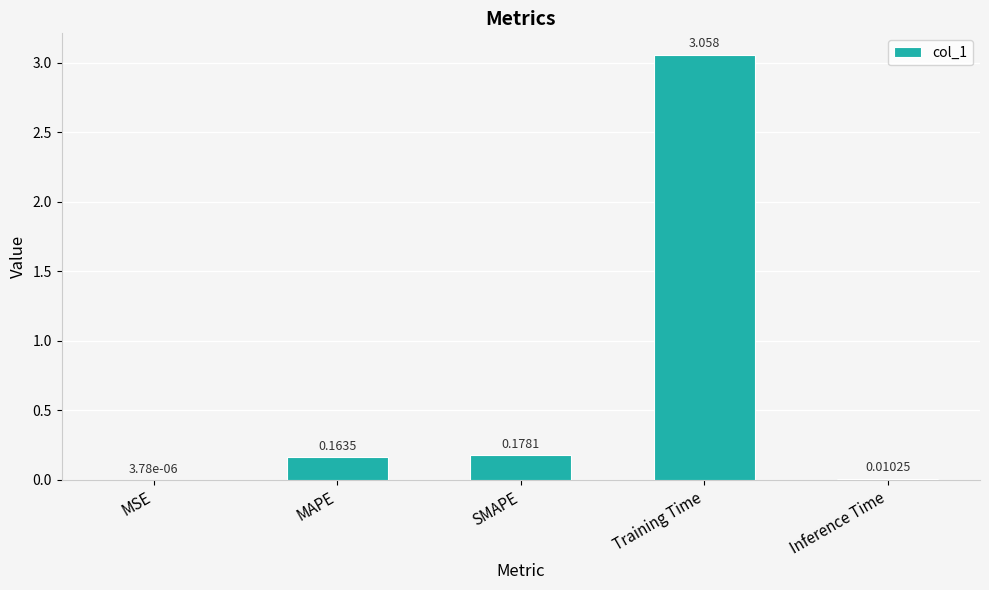

Which has a higher value, Inference Time or MSE?

Inference Time